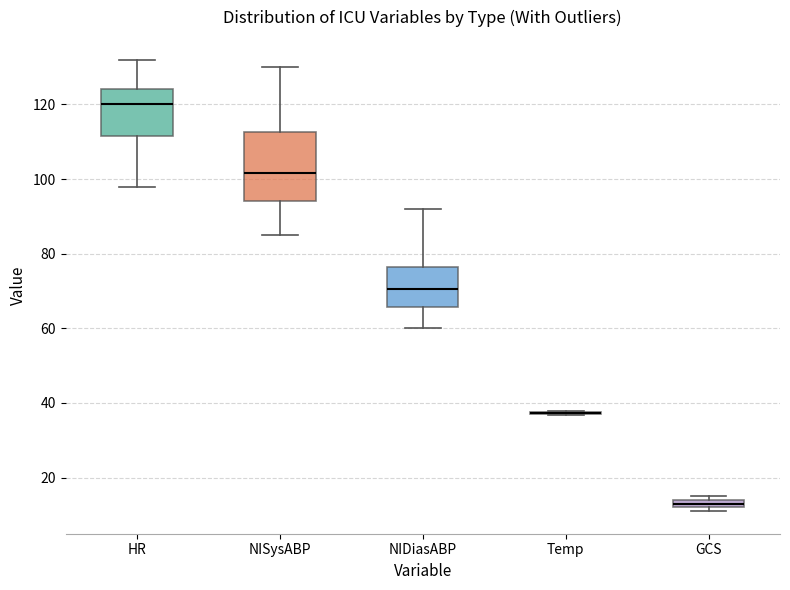

Comparing the boxes themselves (not the whiskers), which one is the tallest?

NISysABP